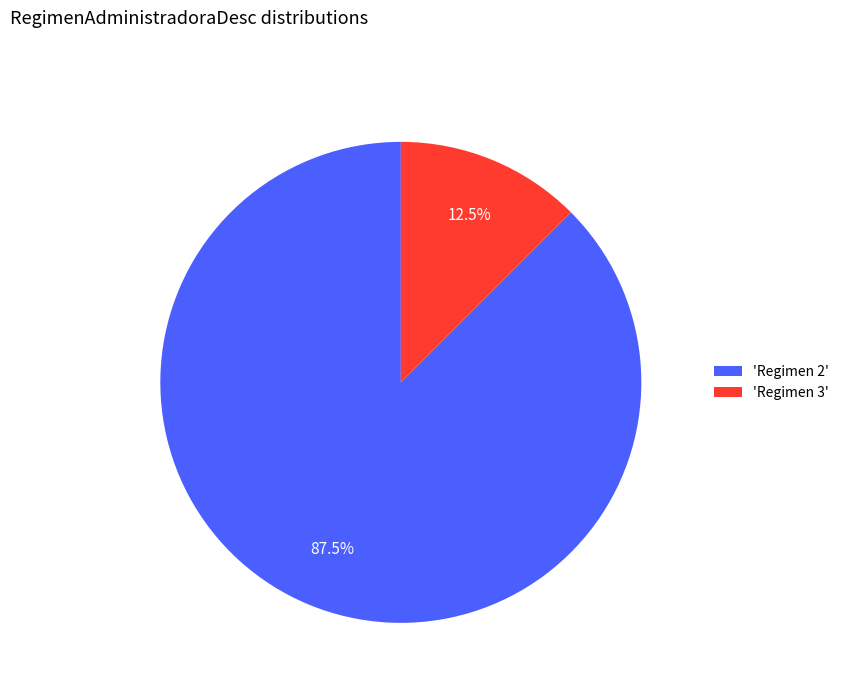

Rank the categories by value from highest to lowest.

'Regimen 2', 'Regimen 3'